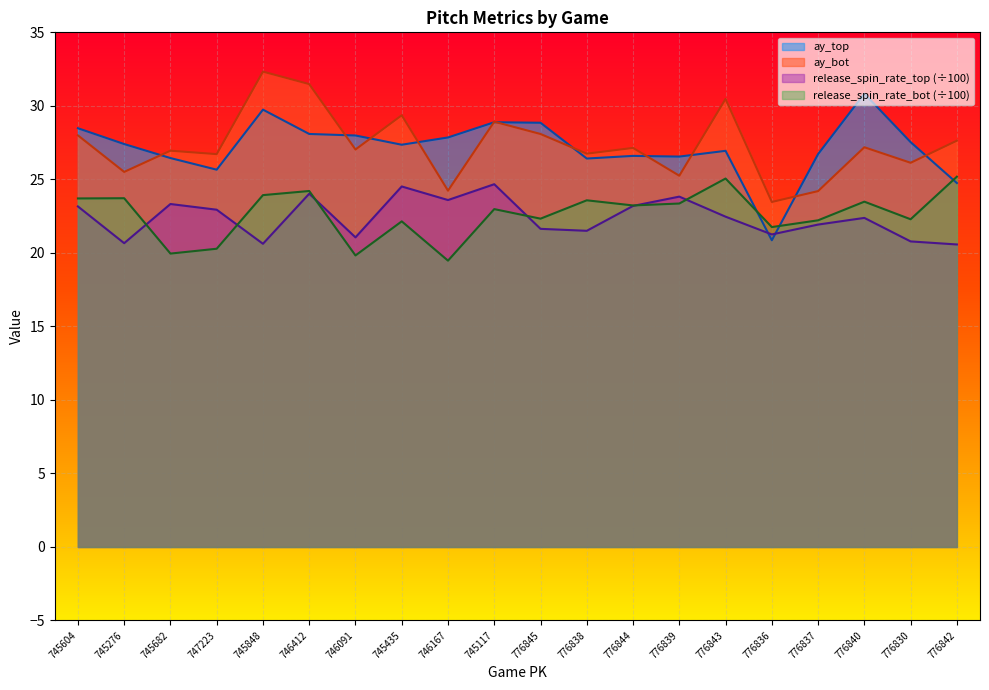

At which label does release_spin_rate_bot reach its peak?

776842